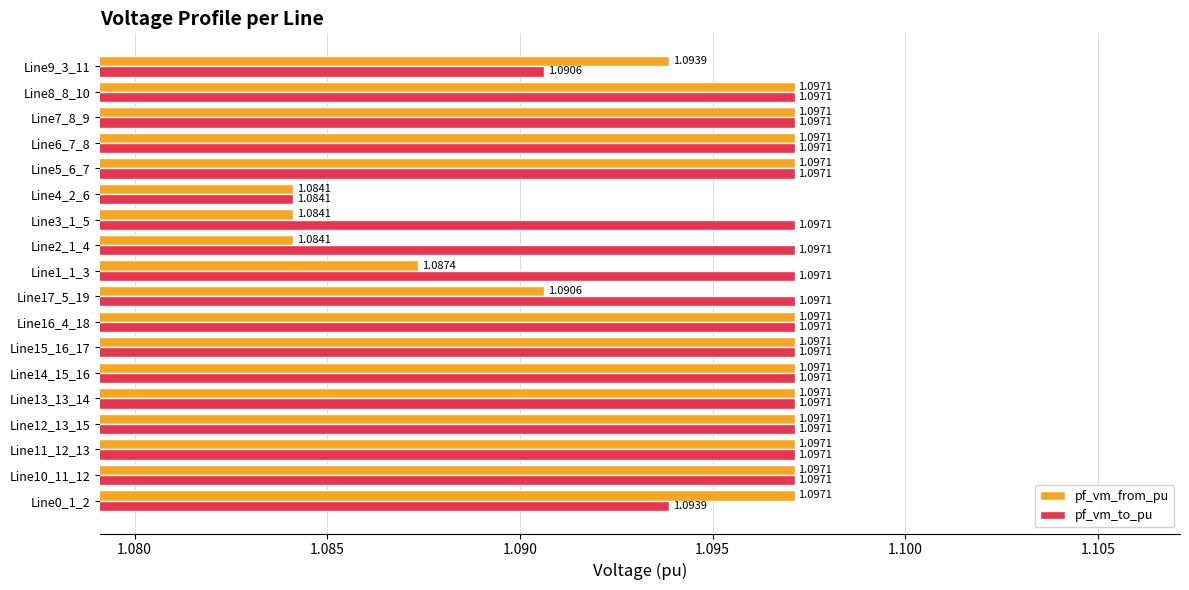

At how many categories does at least one series exceed 1?

18